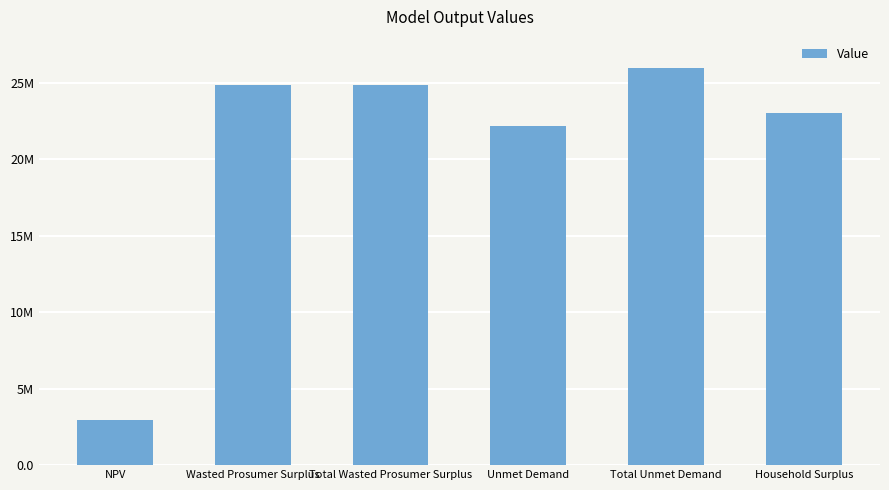

Are the bars horizontal?

No